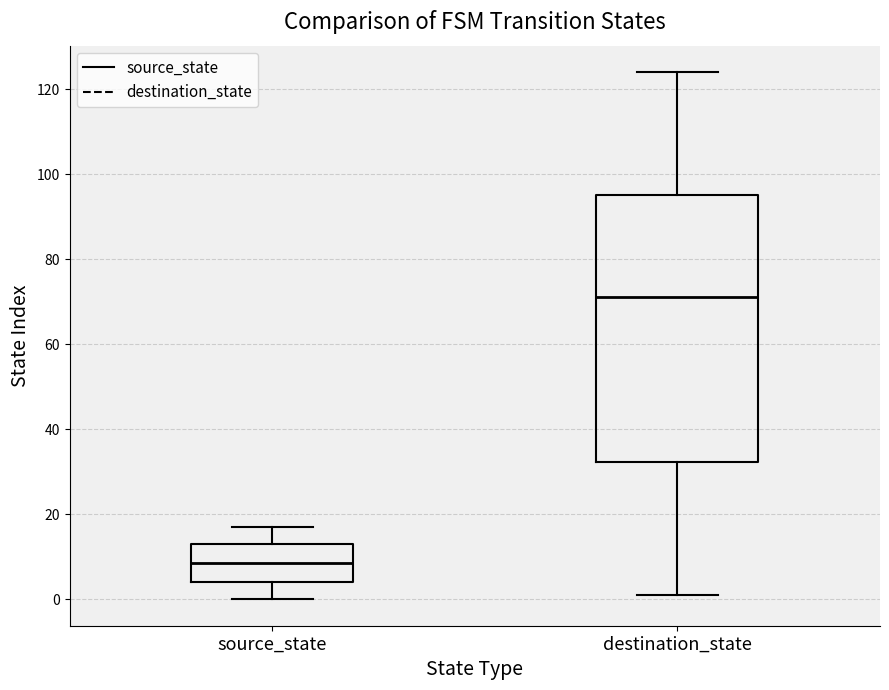

Reading left to right, transcribe this box plot: for each box, give where its median line is, the range the box spans, and where its two whiskers end, as read against the y-axis. The values are not printed on the chart, so give them approximately, as read against the axis.

source_state: median 8, box 4 to 14, whiskers 0 to 18
destination_state: median 72, box 32 to 96, whiskers 2 to 124